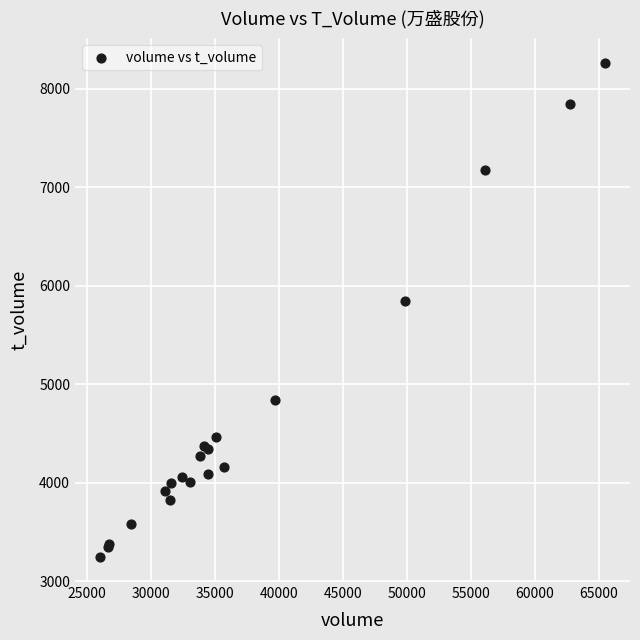

What Y value in the scatter plot is closest to 5751?

5847